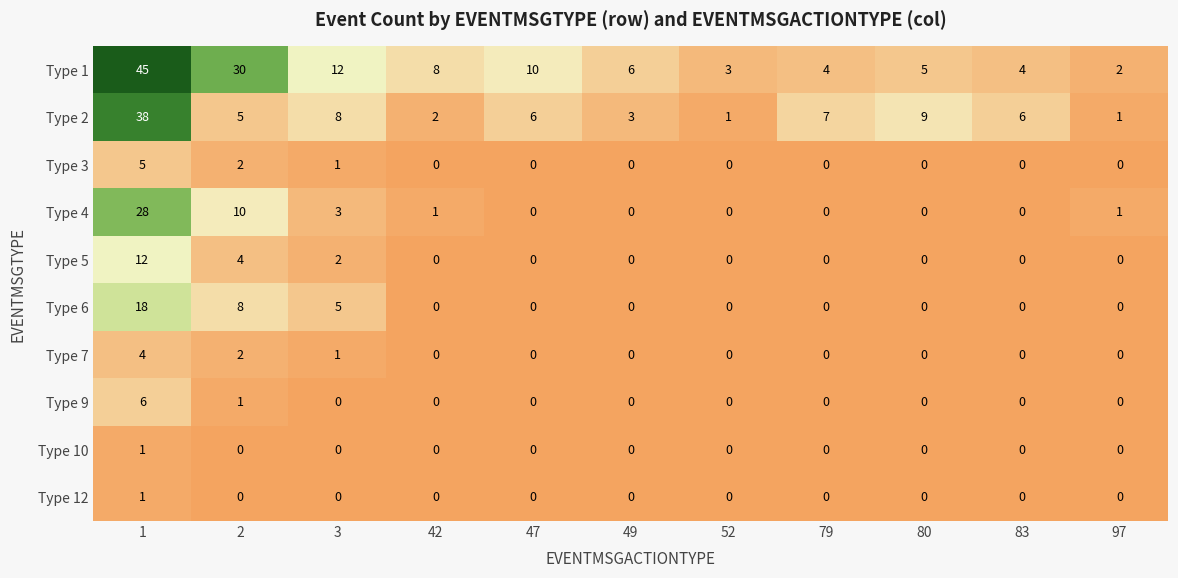

What is the greatest value displayed?

45